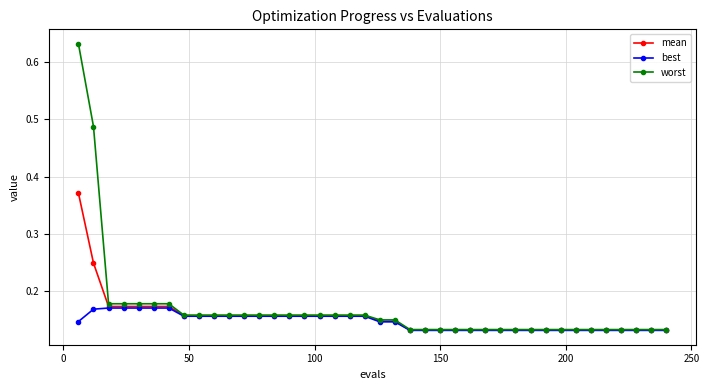

Is this an area chart (filled region under the line)?

No